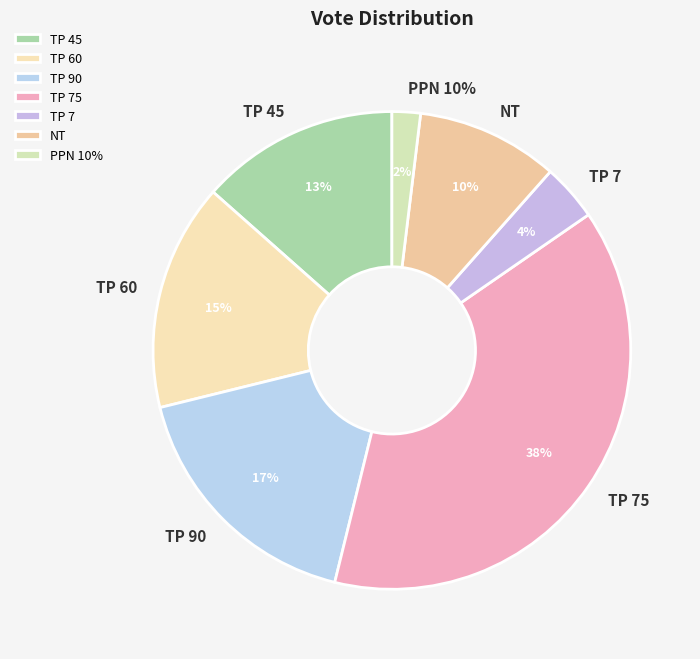

How many segments does this pie chart have?

7